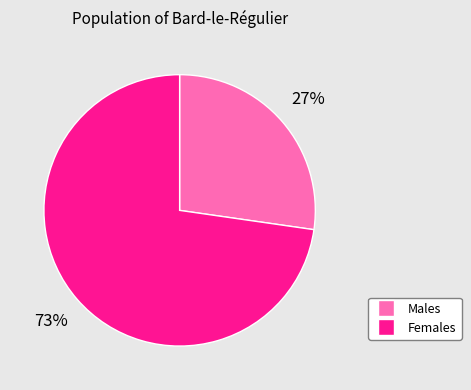

Is there any slice that represents more than half of the pie?

Yes